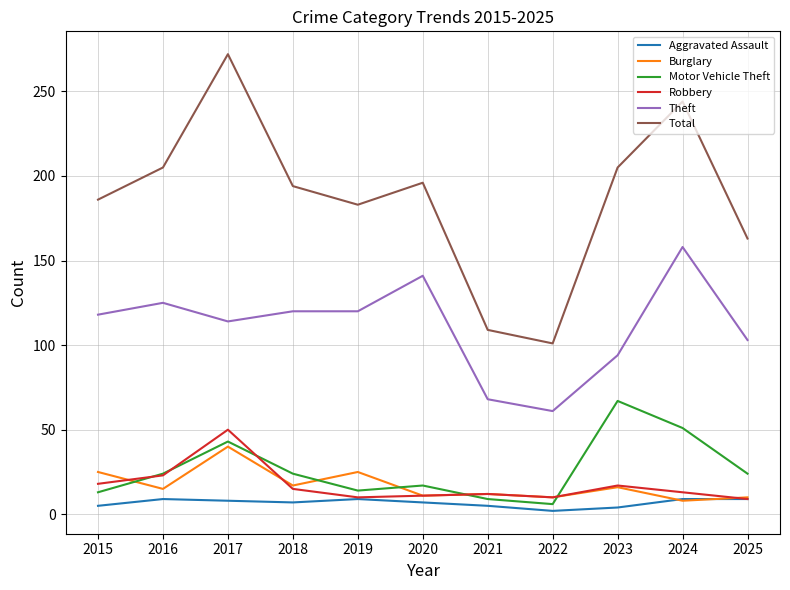

How many lines are shown in the chart?

6